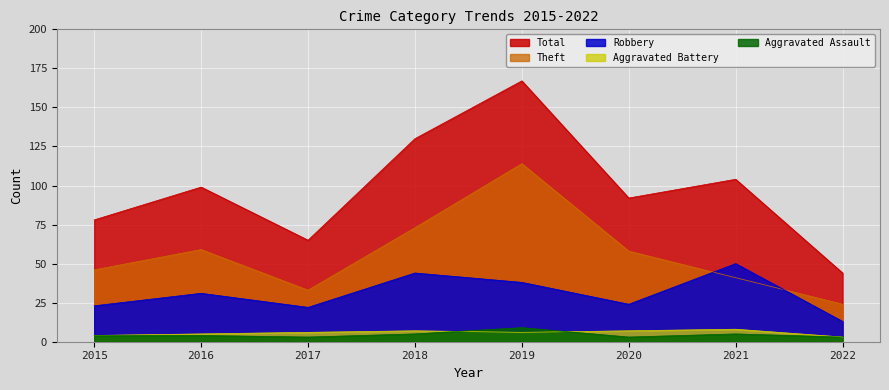

How many data points in Aggravated Battery are above 6?

3